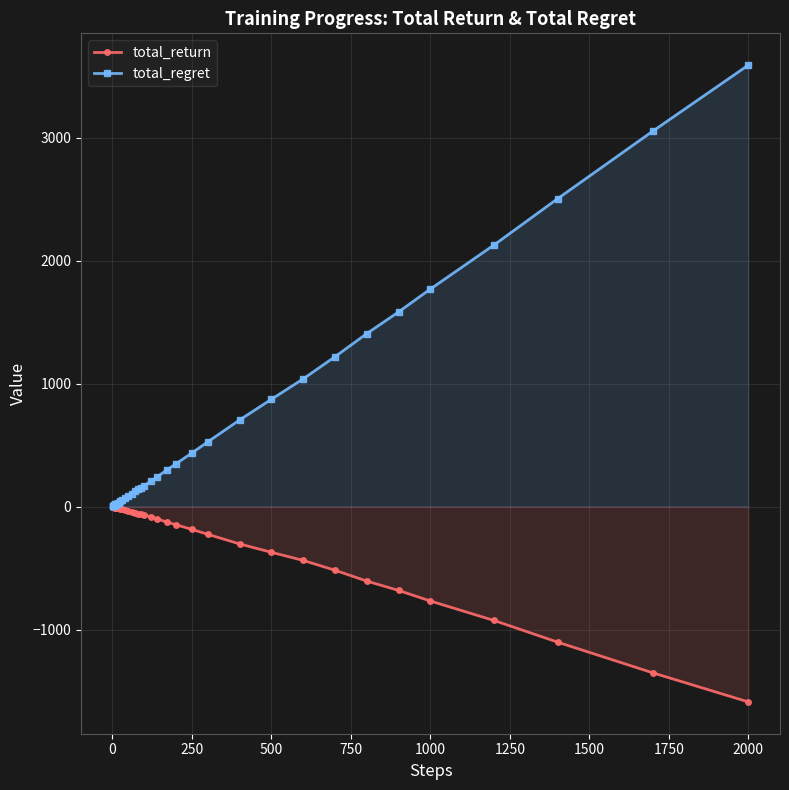

How many lines are shown in the chart?

2